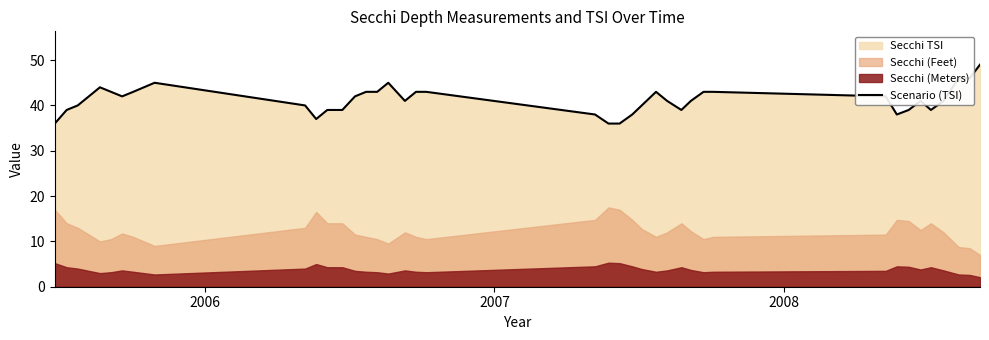

What is the lowest value of the Scenario (TSI) series?

36